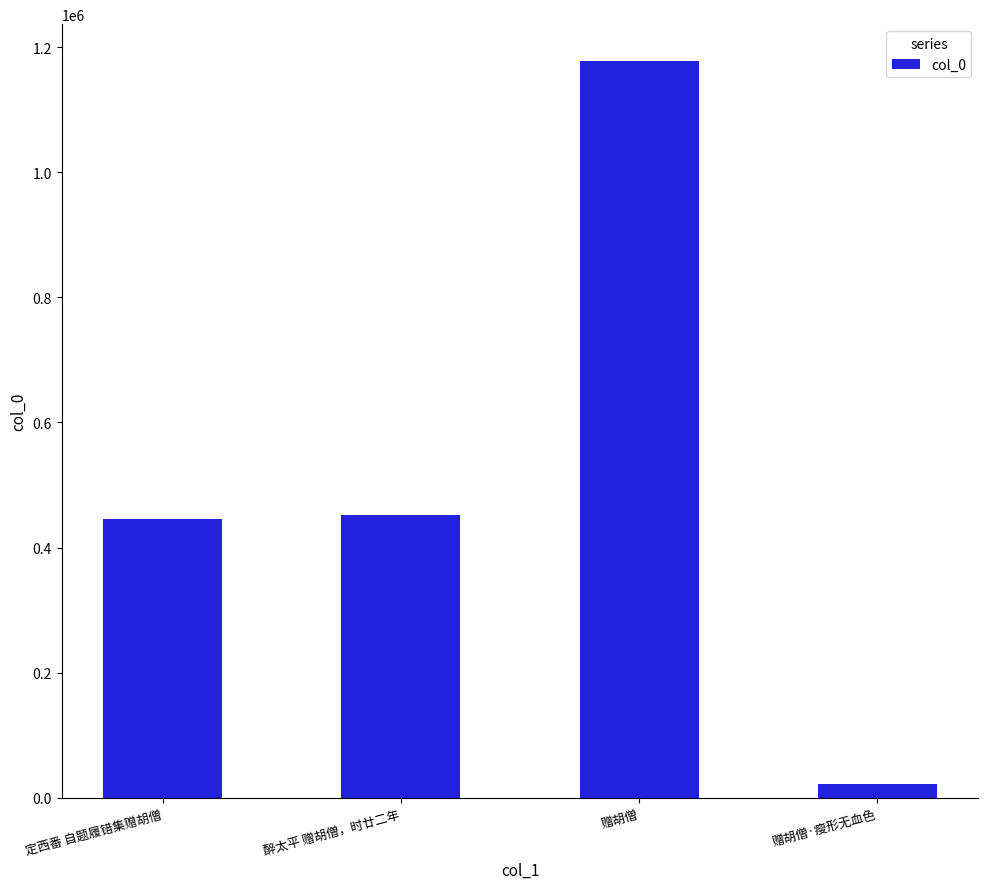

The chart shows a value of 1177679 at 赠胡僧. True or false?

True